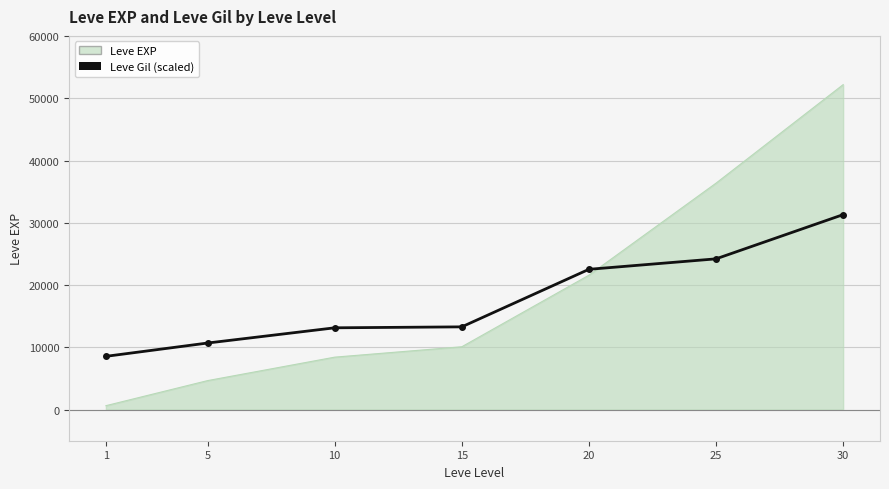

At which category is the sum across all series the highest?

30